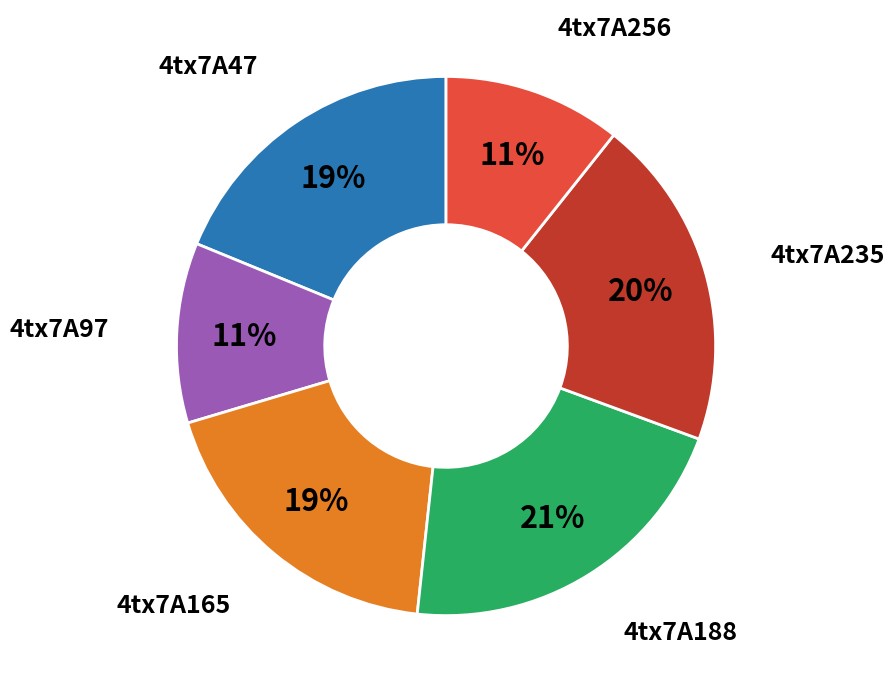

Between 4tx7A97 and 4tx7A165, which is larger?

4tx7A165